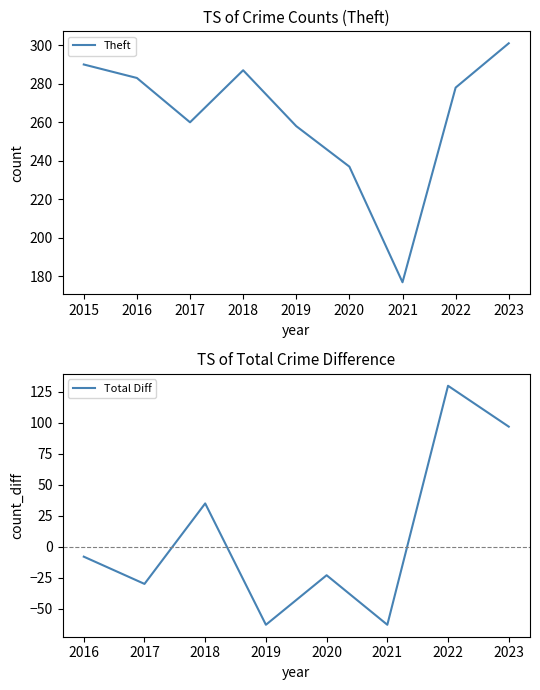

Does the chart have visible grid lines?

No